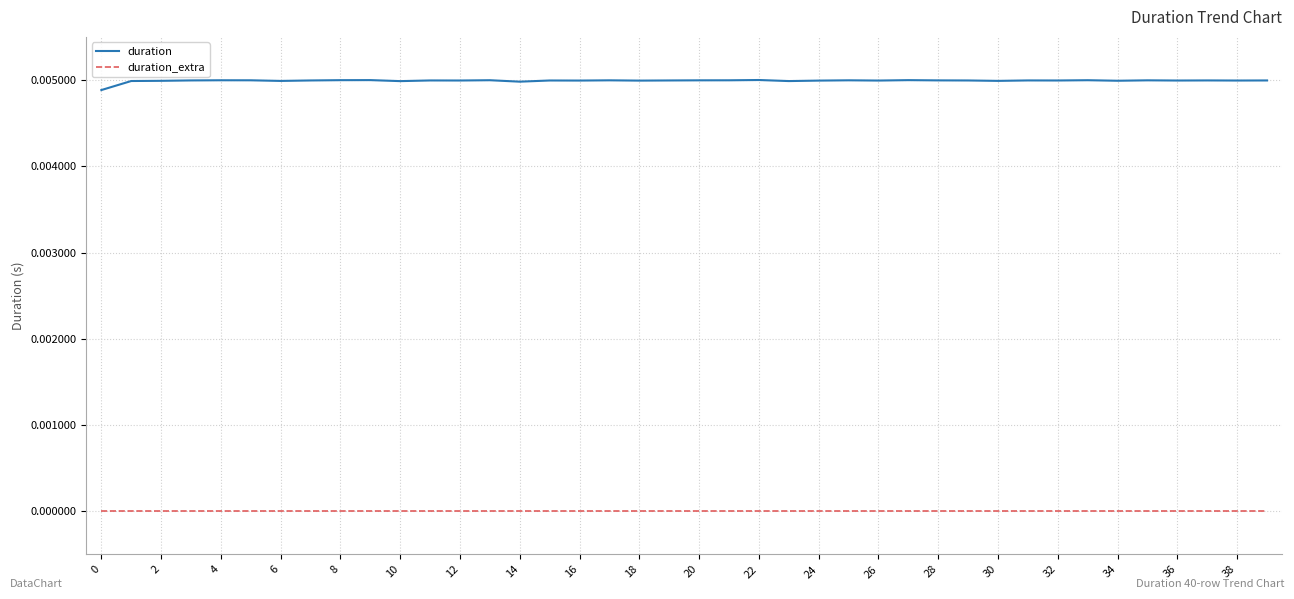

List the series in order of their overall mean, highest first.

duration, duration_extra